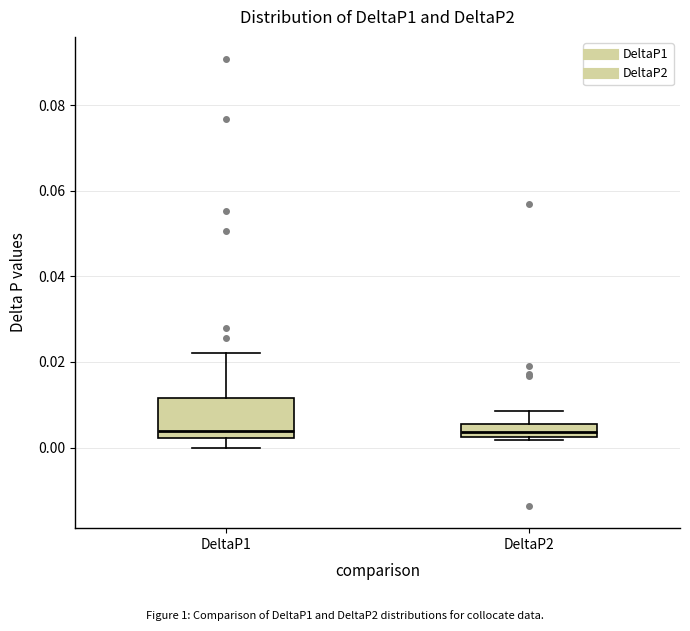

Comparing the boxes themselves (not the whiskers), which one is the tallest?

DeltaP1